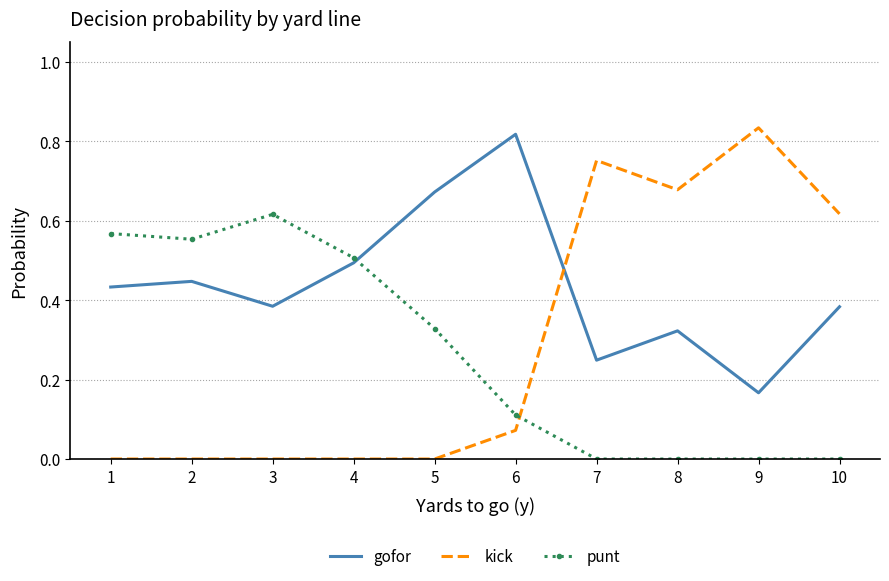

Between which two adjacent categories do punt and gofor first intersect?

4 and 5